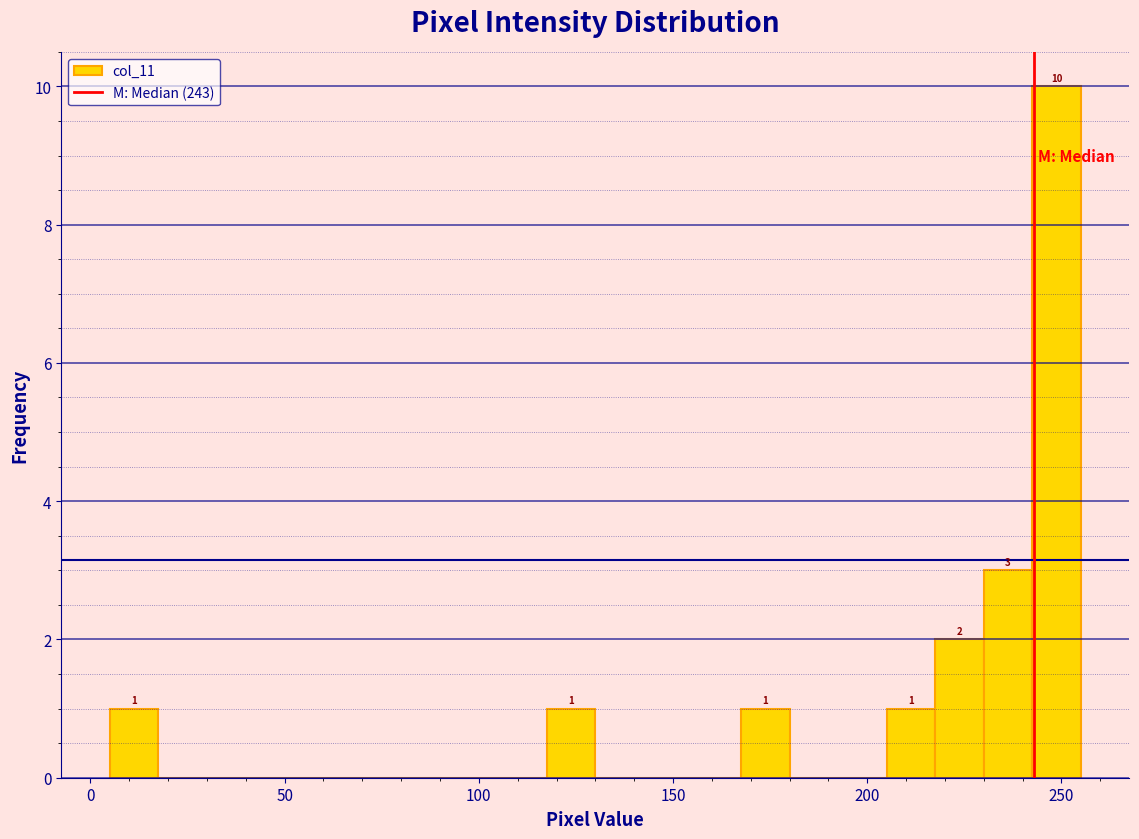

Read against the x-axis, roughly where is the centre of the tallest bar?

250